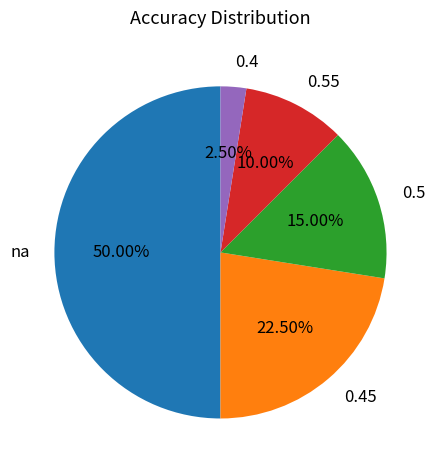

Rank the categories by value from highest to lowest.

na, 0.45, 0.5, 0.55, 0.4